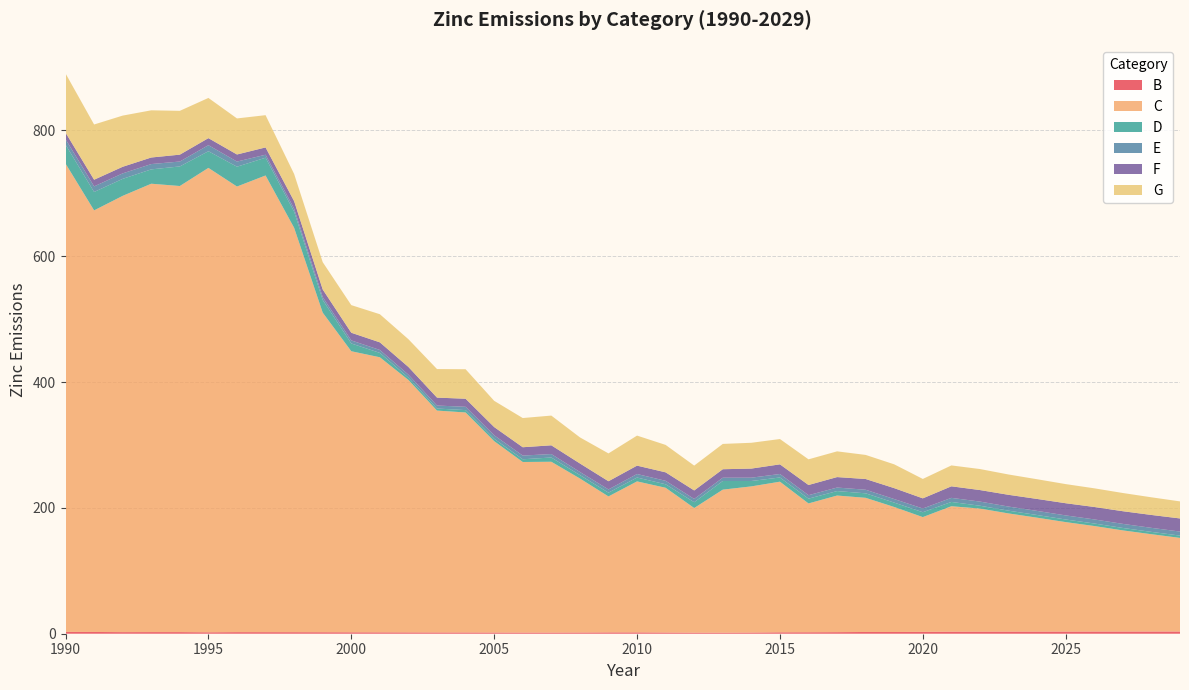

How many lines are shown in the chart?

6